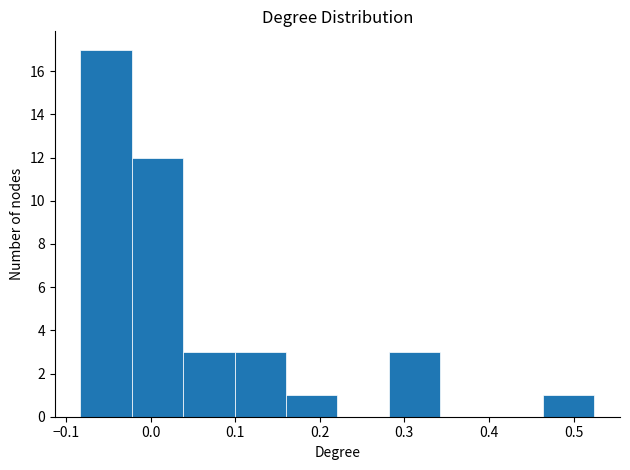

What is the height of the bar covering -0.02 to 0.04 on the x-axis? Neither the bar edges nor the heights are printed on the chart, so give them approximately, as read against the axes.

12